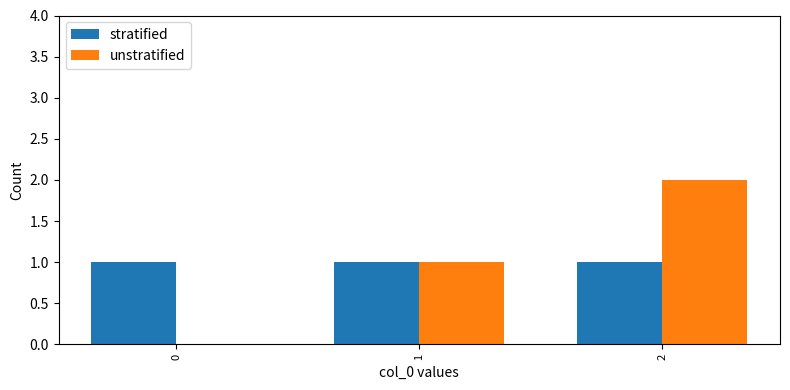

Reading right to left, extract all data points from this chart.

stratified: 2=1	1=1	0=1
unstratified: 2=2	1=1	0=0